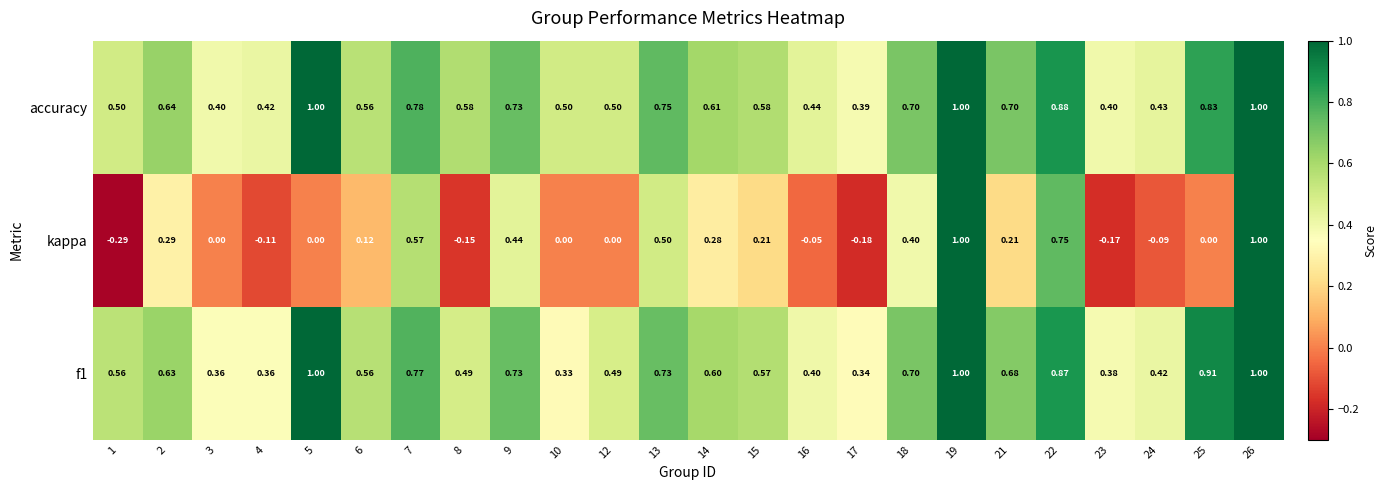

Which series has the largest total across all categories?

accuracy